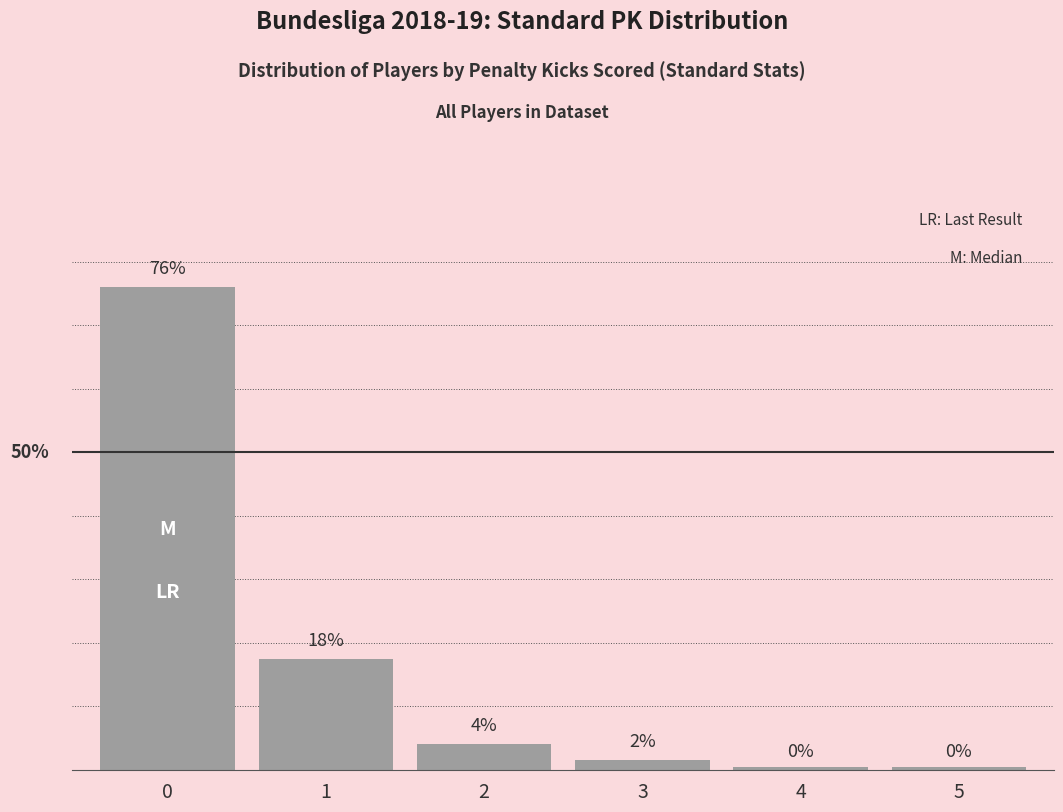

Are the bars horizontal?

No